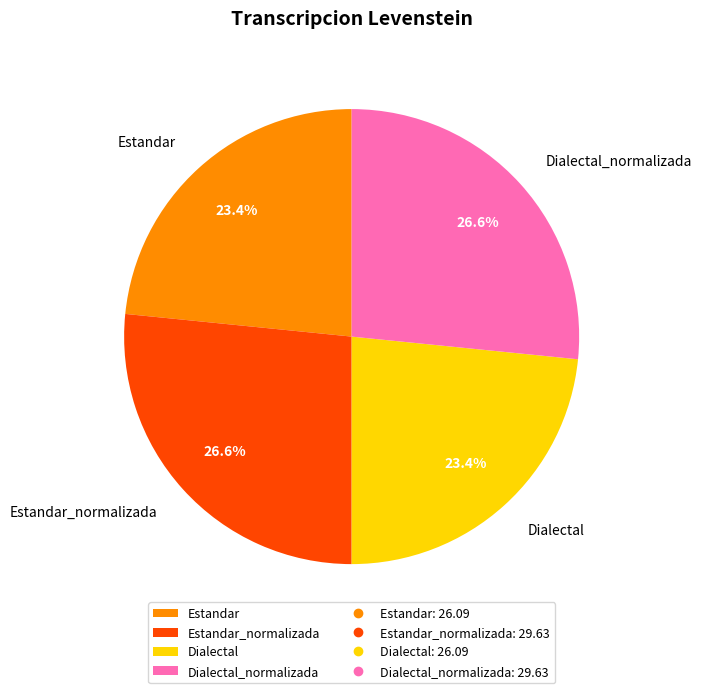

How many segments does this pie chart have?

4